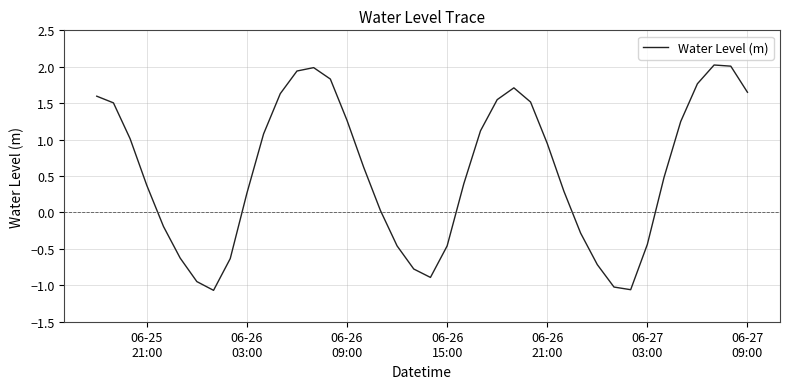

What is the smallest value displayed?

-1.1